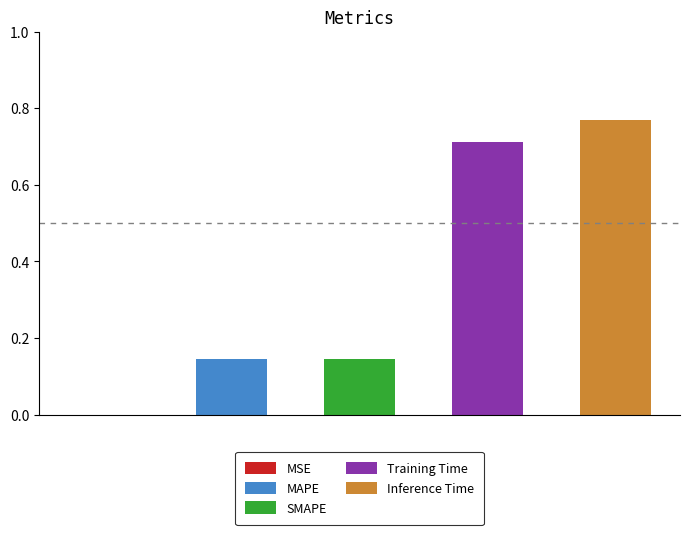

Rank the categories by value from lowest to highest.

MSE, SMAPE, MAPE, Training Time, Inference Time